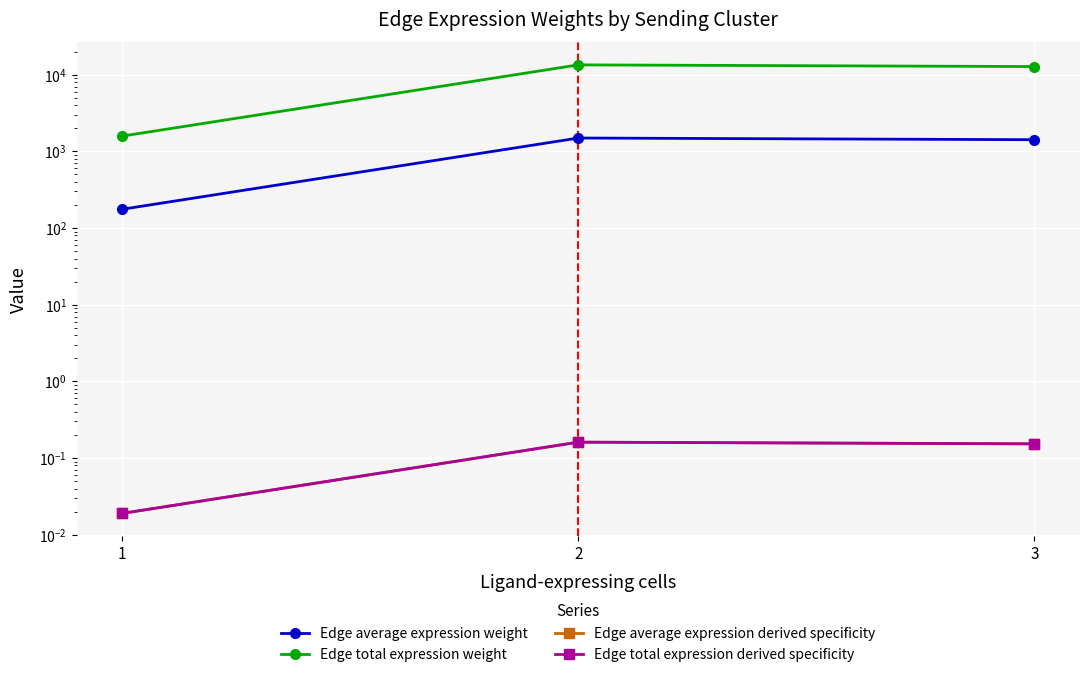

How many data points in Edge total expression weight are less than 12790?

1